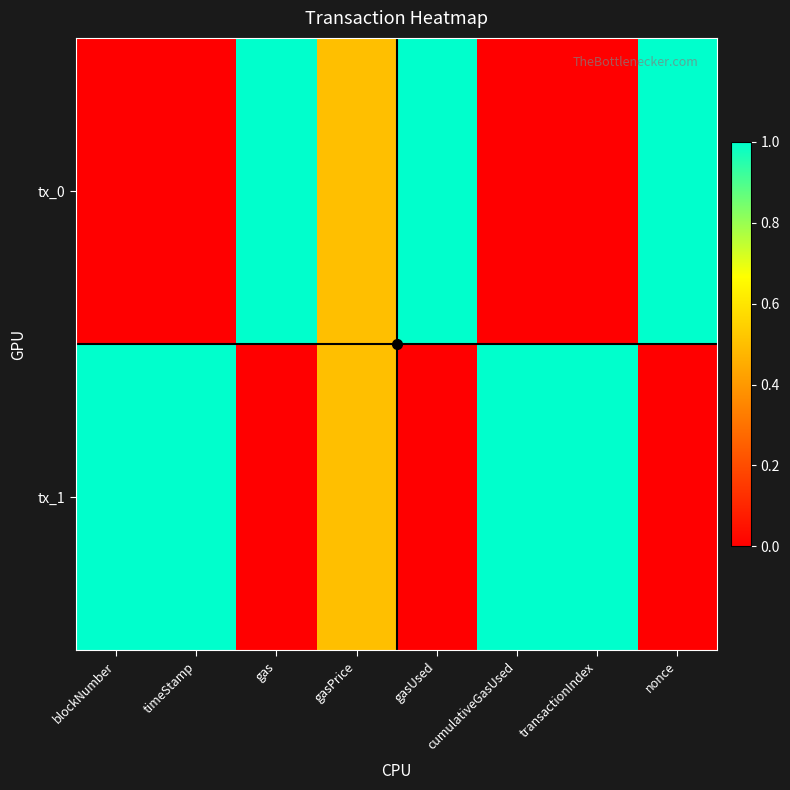

List the series in order of their overall mean, highest first.

tx_1, tx_0